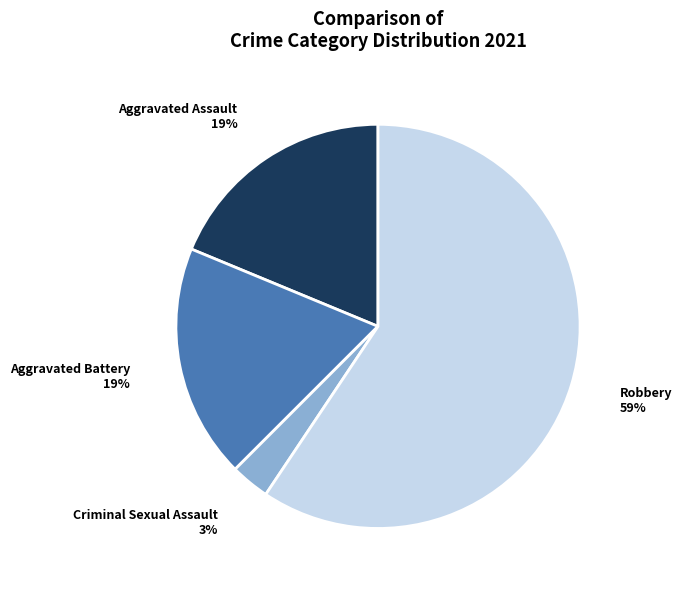

To the nearest percent, what is the difference between the largest and smallest slice percentages?

56%